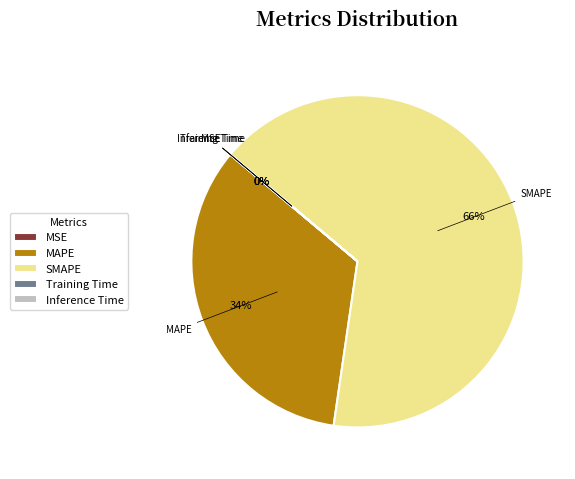

The SMAPE slice represents 66% of the pie. True or false?

True